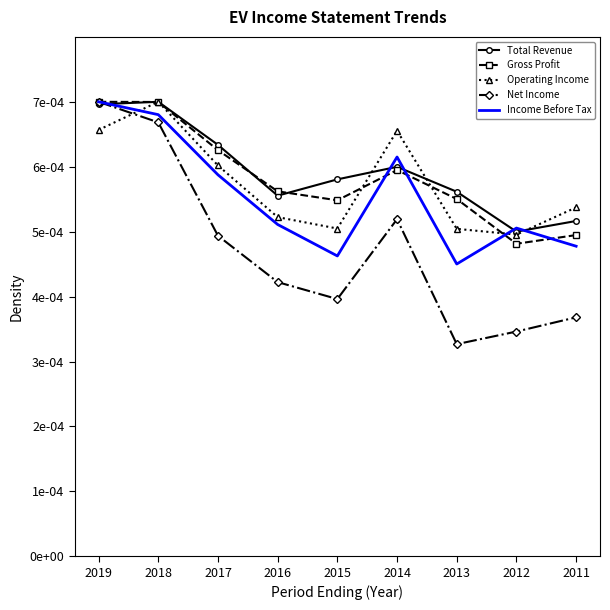

Which series has the widest spread of values?

Net Income